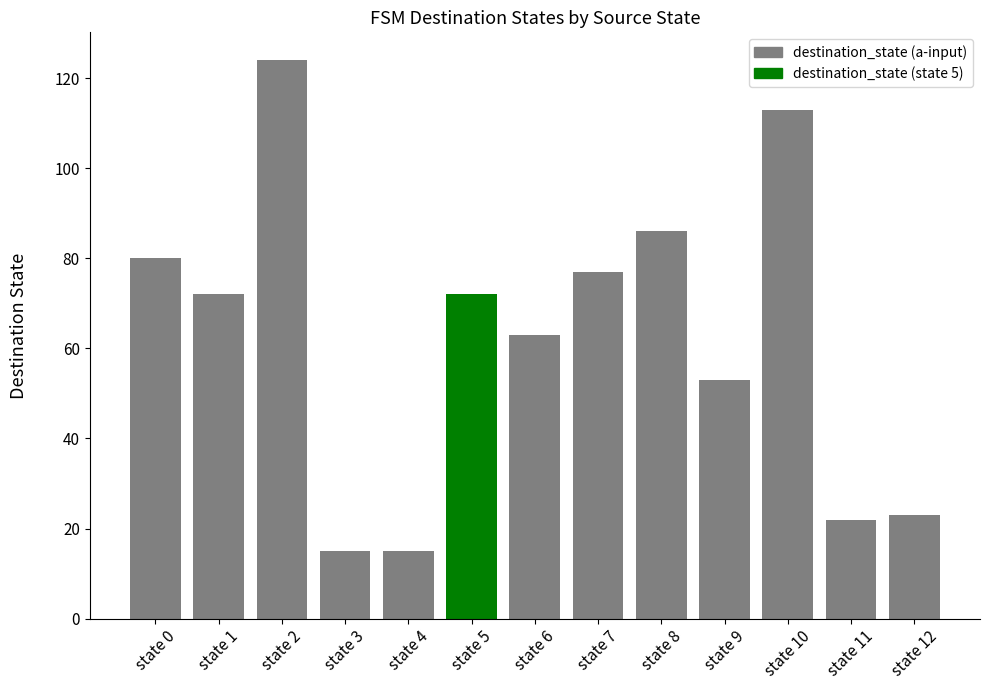

At which category does the chart reach its peak across all series?

state 2